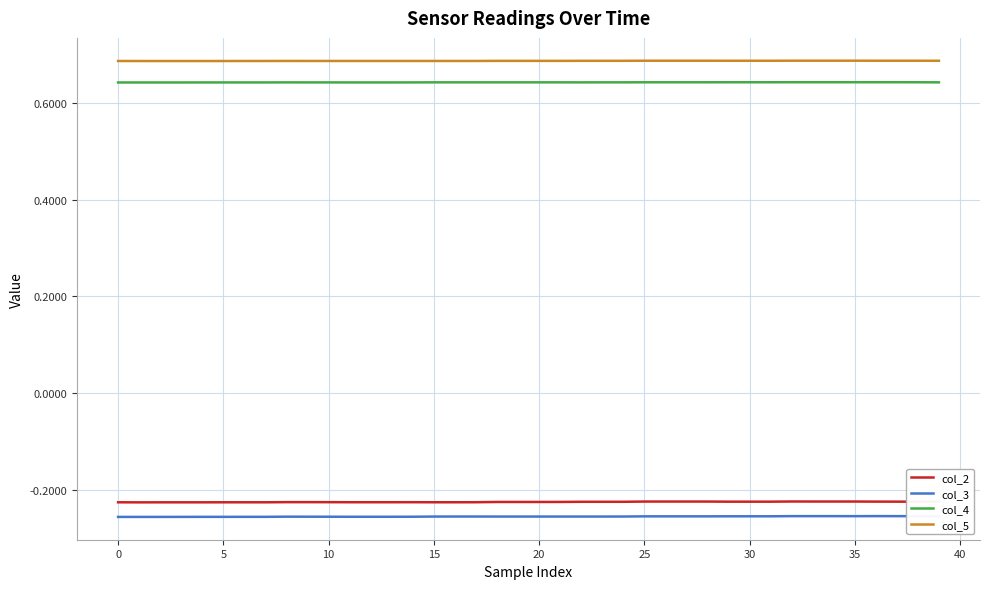

Is this an area chart (filled region under the line)?

No